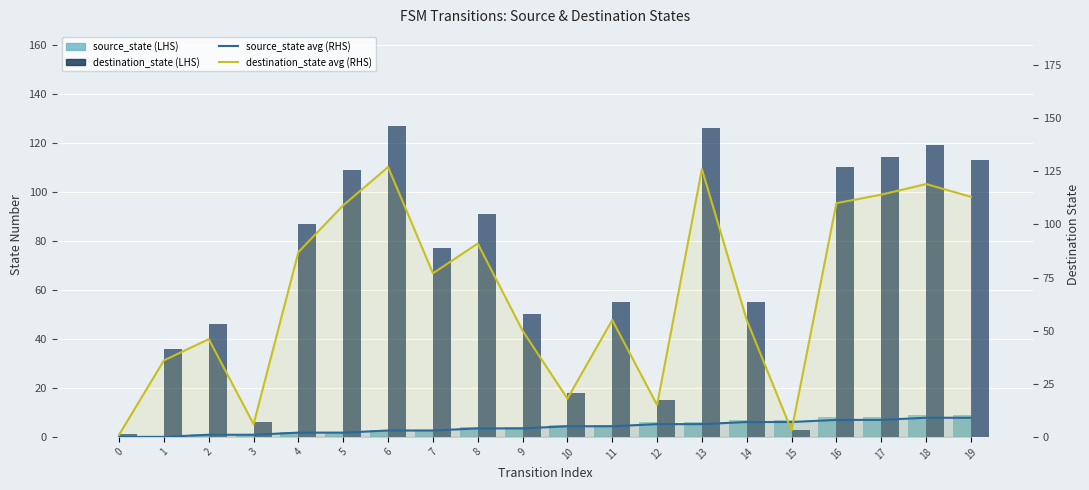

Is it true that destination_state (LHS) equals 47 at 17?

False